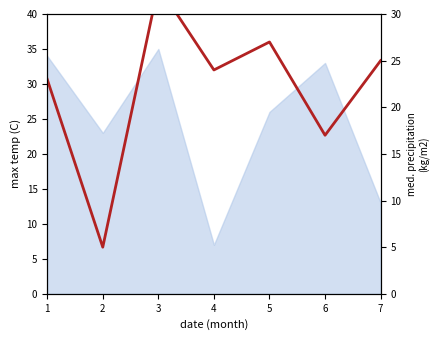

What is the value of the 4th point from the left?

24